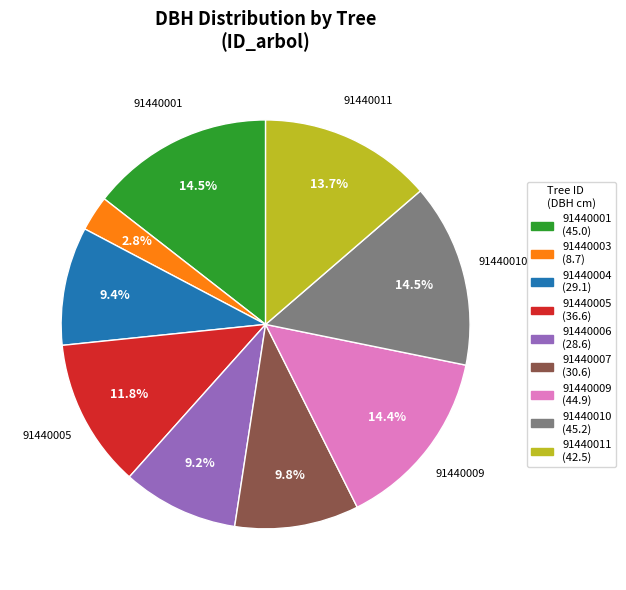

To the nearest percent, what is the average slice percentage?

11%